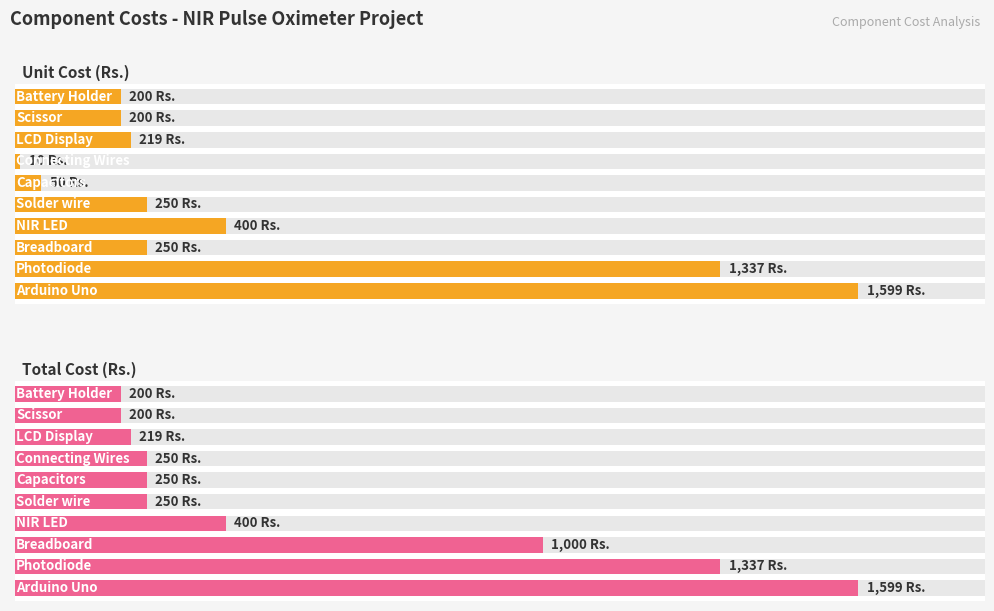

Which series has the largest total across all categories?

Total Cost (Rs.)